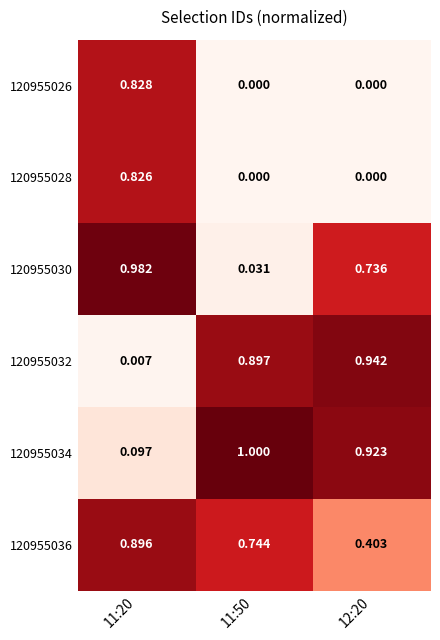

Is the value of 120955034 at 11:20 greater than the value of 120955028 at 12:20?

Yes